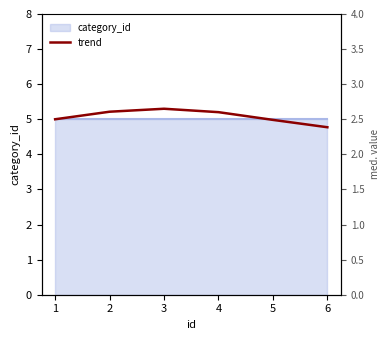

How many interior local peaks (higher than both neighbors) does the data have?

1